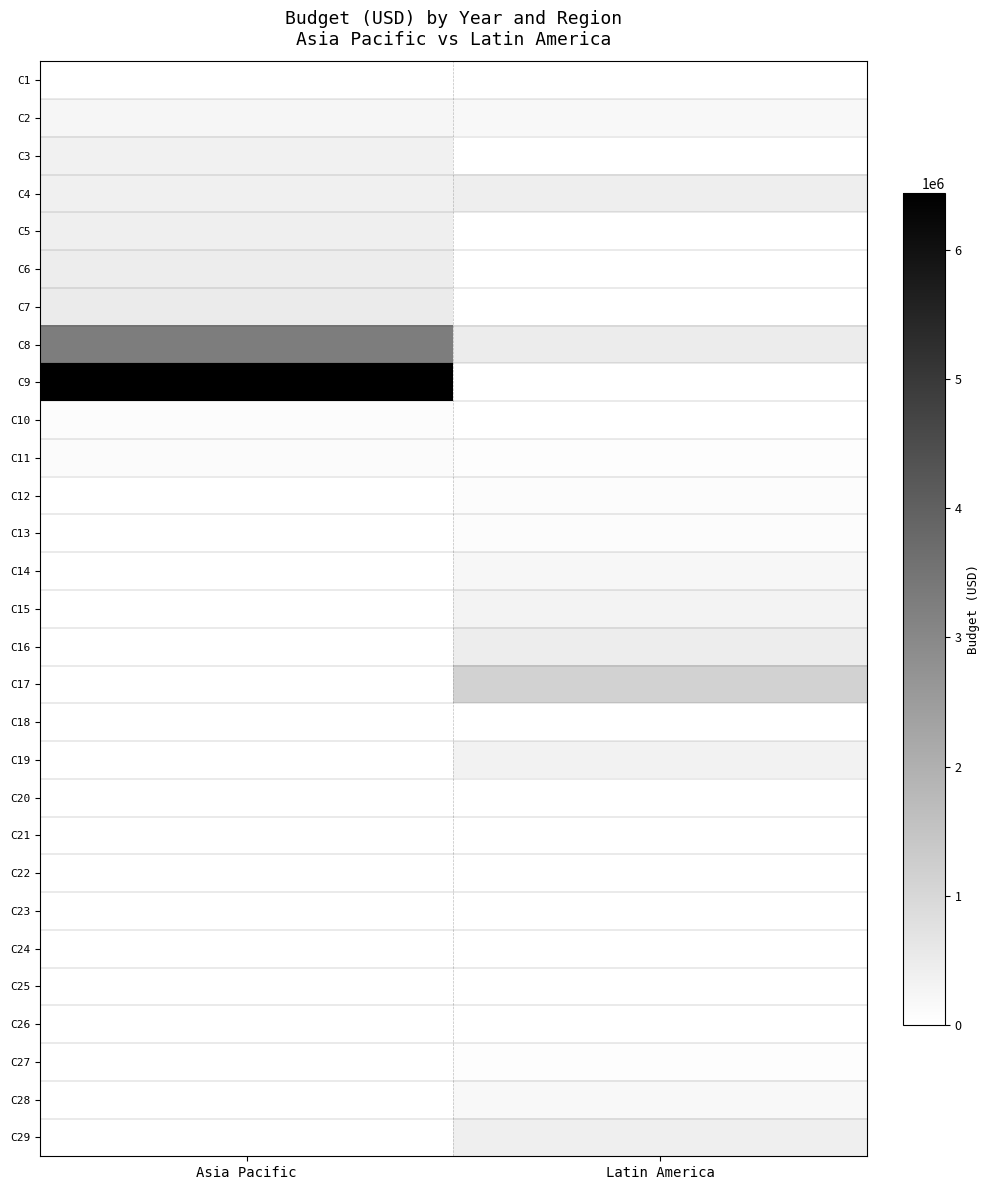

How many data points in C4 are less than 451878?

1